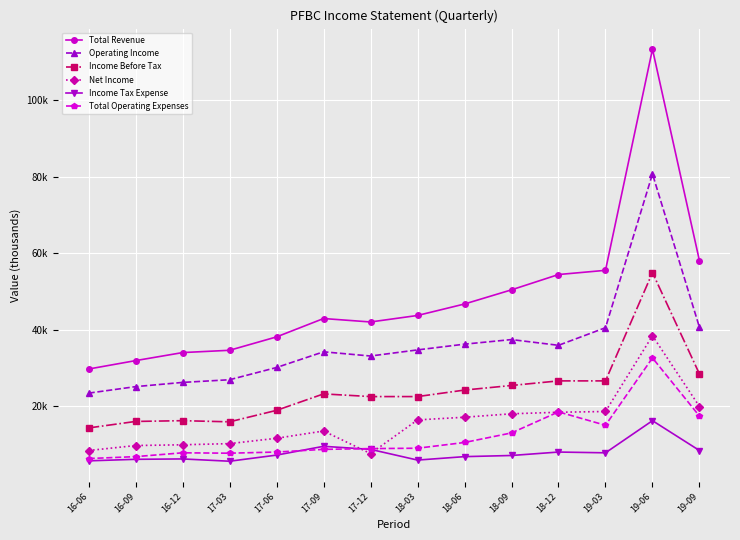

Is the value of Income Before Tax at 17-03 greater than the value of Net Income at 16-09?

Yes